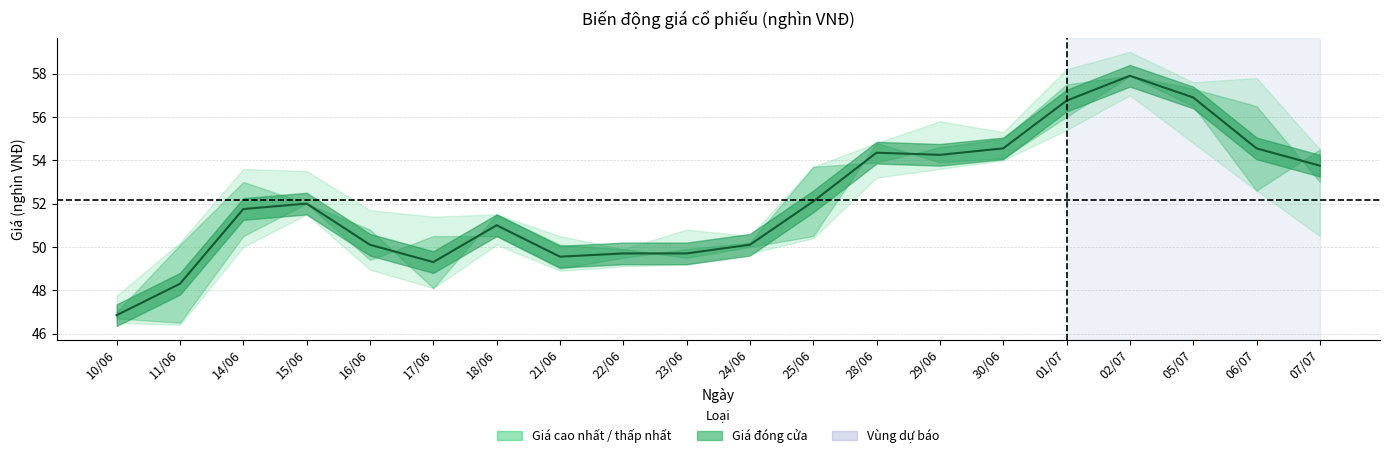

Does the chart display data point markers on the line(s)?

No